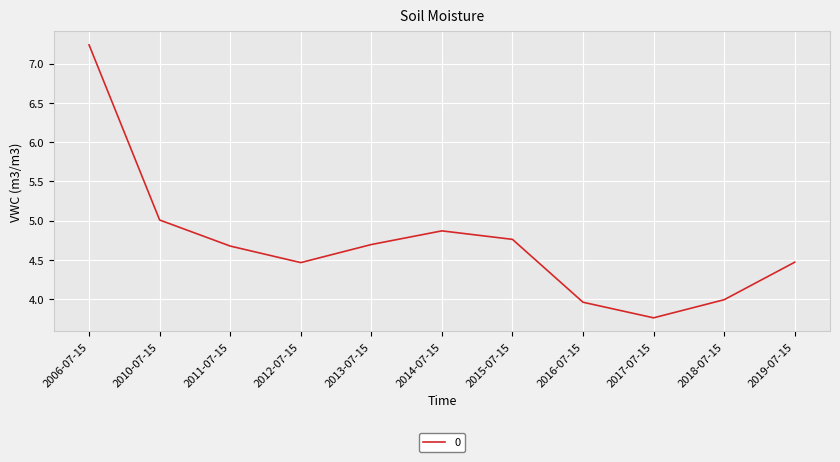

What value does the data have at 2014-07-15?

4.9